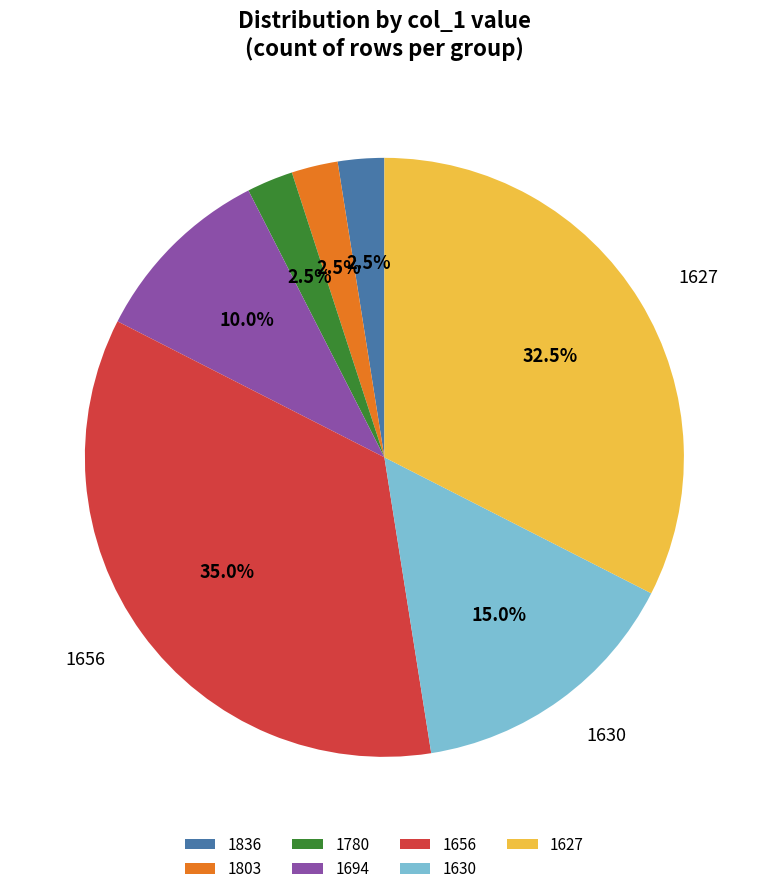

How many slices are in this pie chart?

7